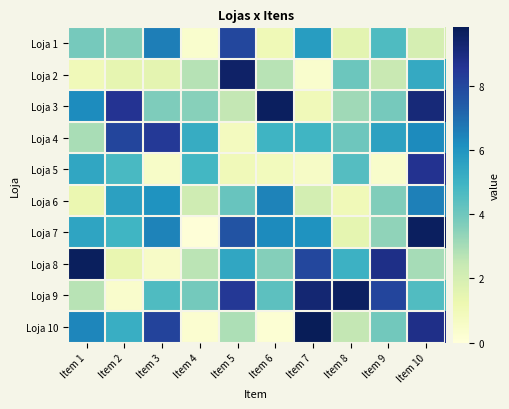

Which label corresponds to the largest value in the chart?

Item 7